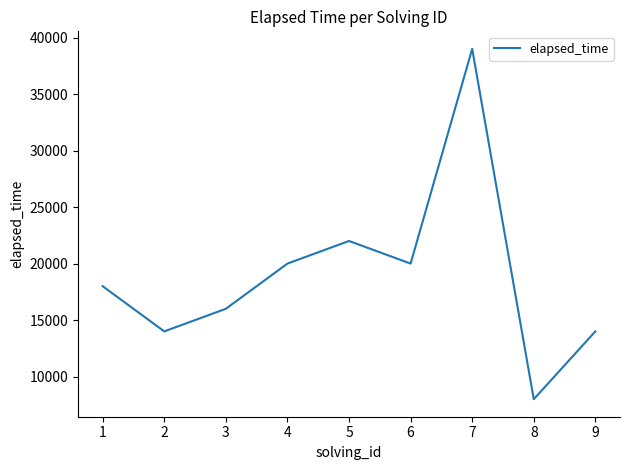

Reading right to left, extract all data points from this chart.

9=14000	8=8000	7=39000	6=20000	5=22000	4=20000	3=16000	2=14000	1=18000